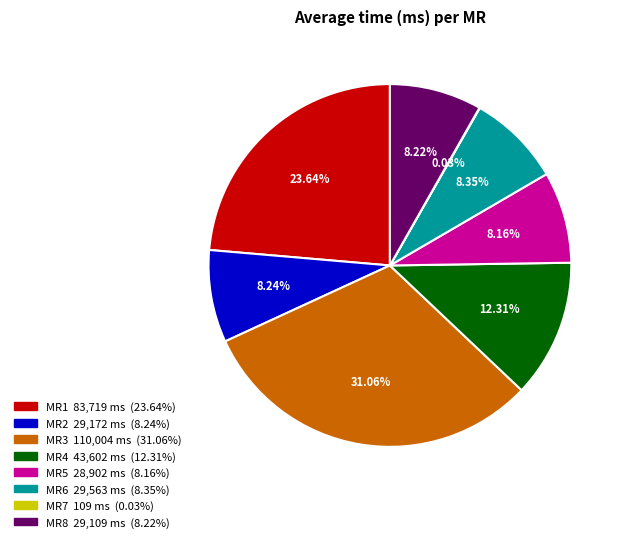

To the nearest percent, what is the difference between the largest and smallest slice percentages?

31%